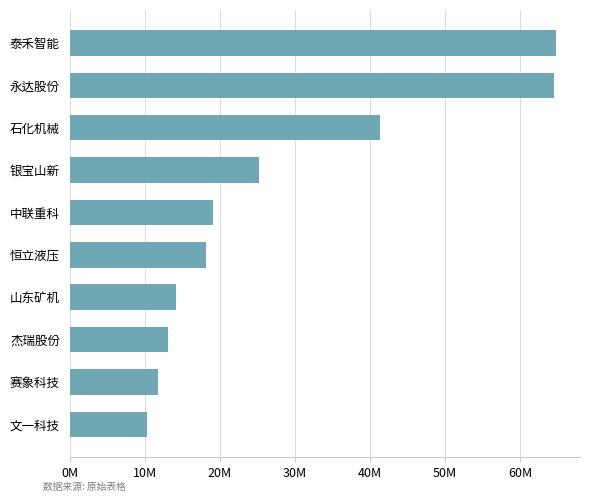

How many series are shown in this chart?

1